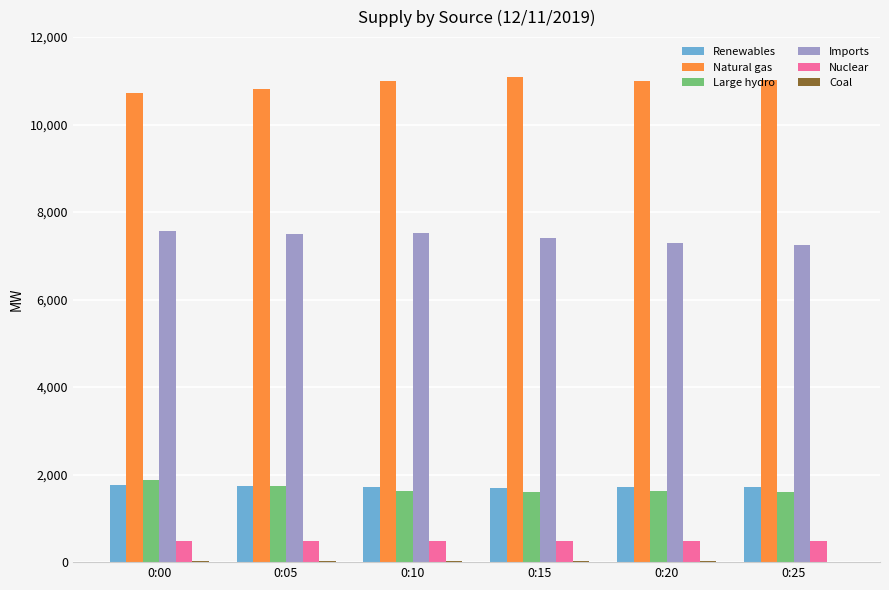

Which series has the largest total across all categories?

Natural gas